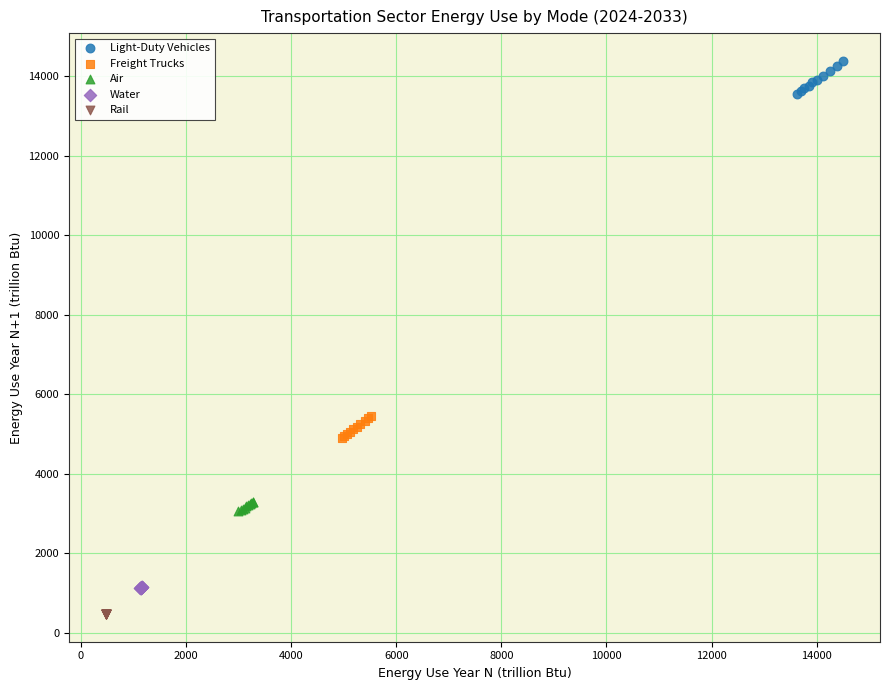

Which series reaches the minimum Y coordinate?

Rail